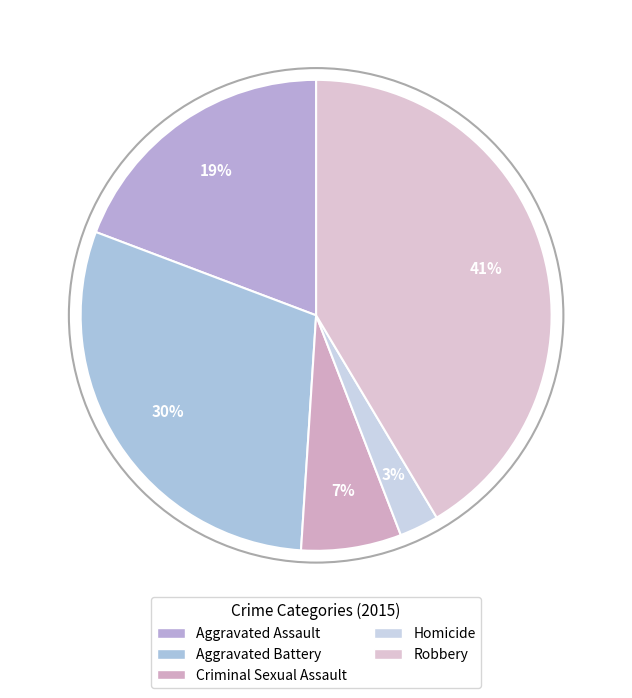

To the nearest percent, what percentage of the pie is Aggravated Assault?

19%